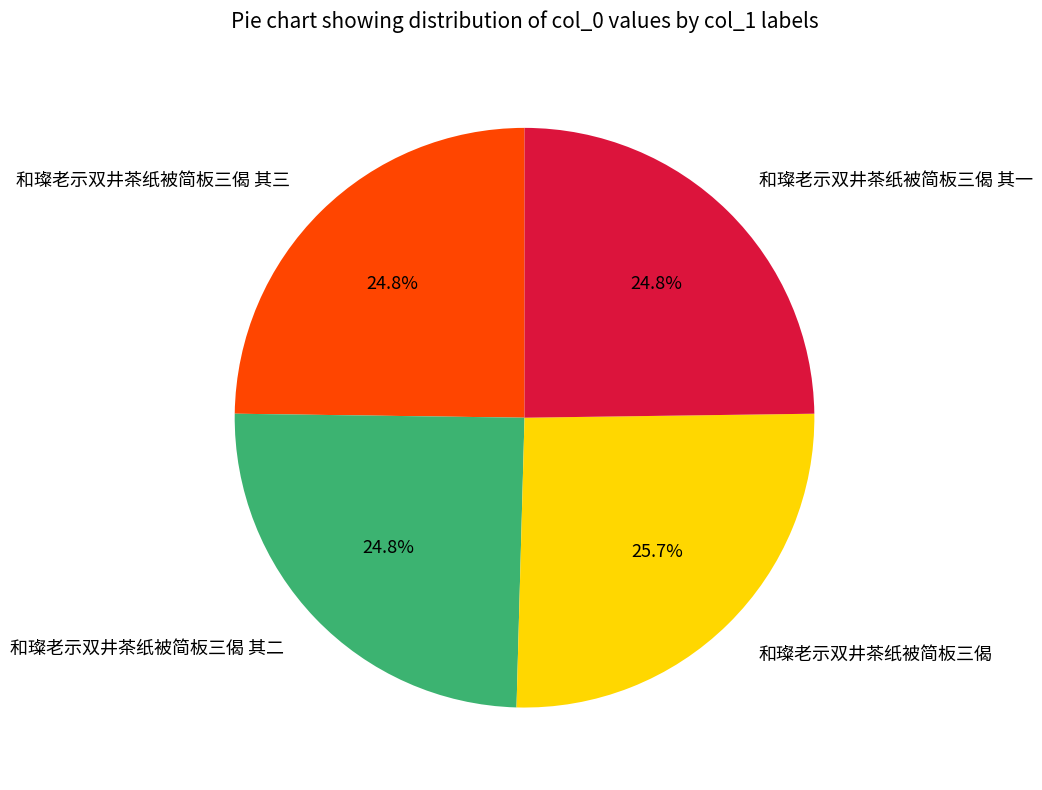

Approximately how many times larger is the value at 和璨老示双井茶纸被简板三偈 compared to 和璨老示双井茶纸被简板三偈 其三?

1.0